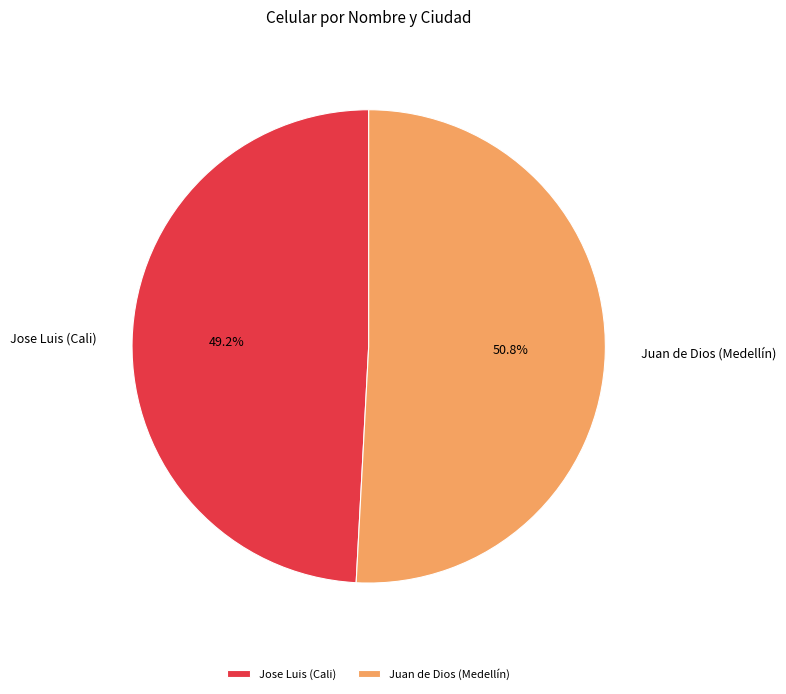

What is the ratio of the value at Juan de Dios (Medellín) to the value at Jose Luis (Cali)?

1.0